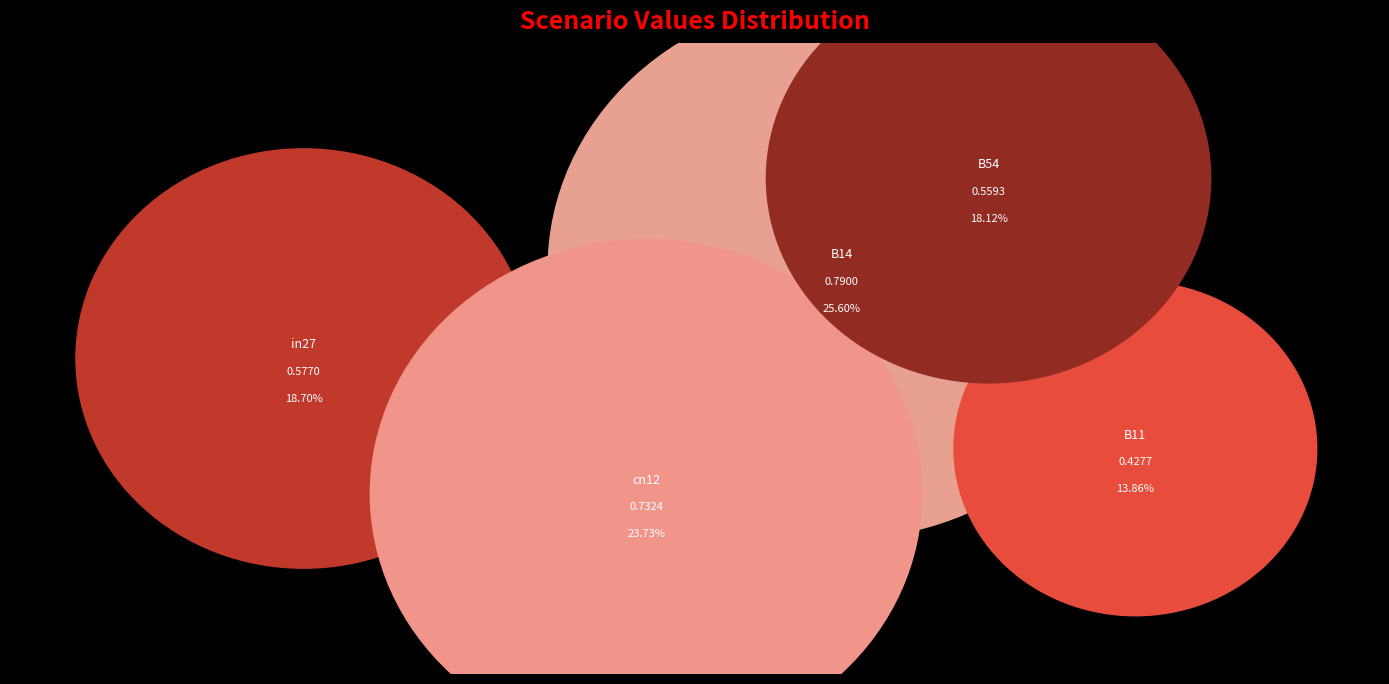

Which category has the smallest portion of the pie?

B11